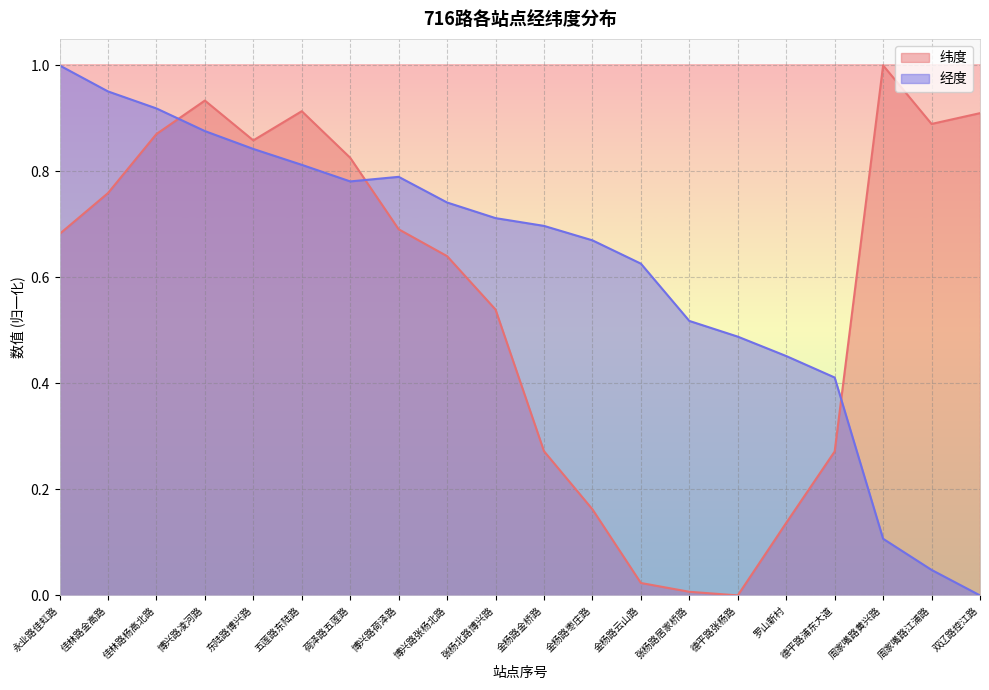

In 纬度, how many points are higher than both neighbors (excluding endpoints)?

3